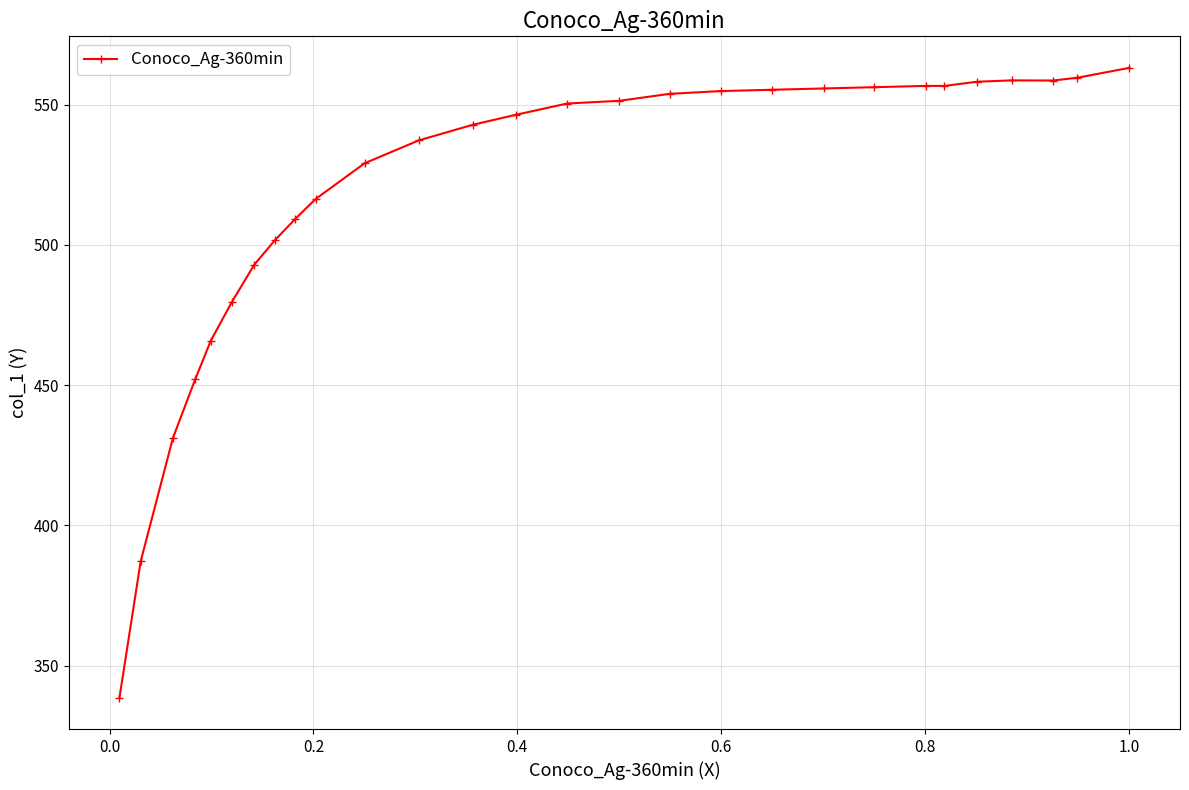

What is the greatest value displayed?

563.1